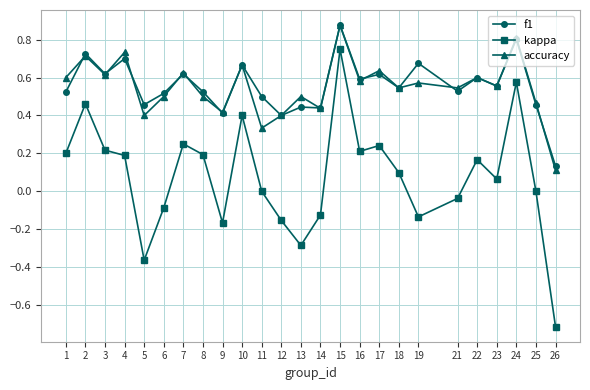

Which series has the widest spread of values?

kappa